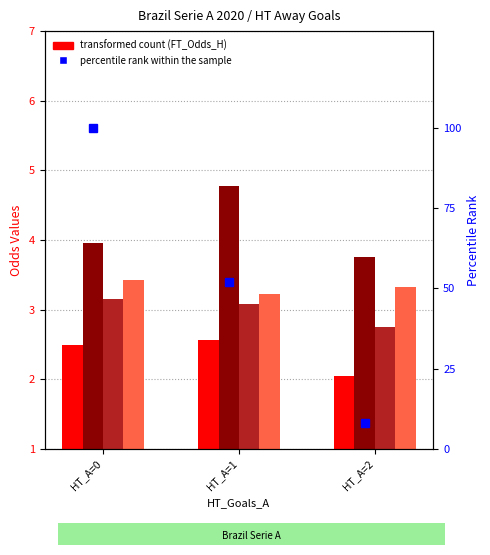

Reading left to right, list all the values displayed in this chart.

FT_Odds_H: 2.5	2.6	2.0
FT_Odds_A: 4.0	4.8	3.8
HT_Odds_H: 3.1	3.1	2.8
HT_Odds_Over15: 3.4	3.2	3.3
percentile rank within the sample: 100.0	52.0	8.0